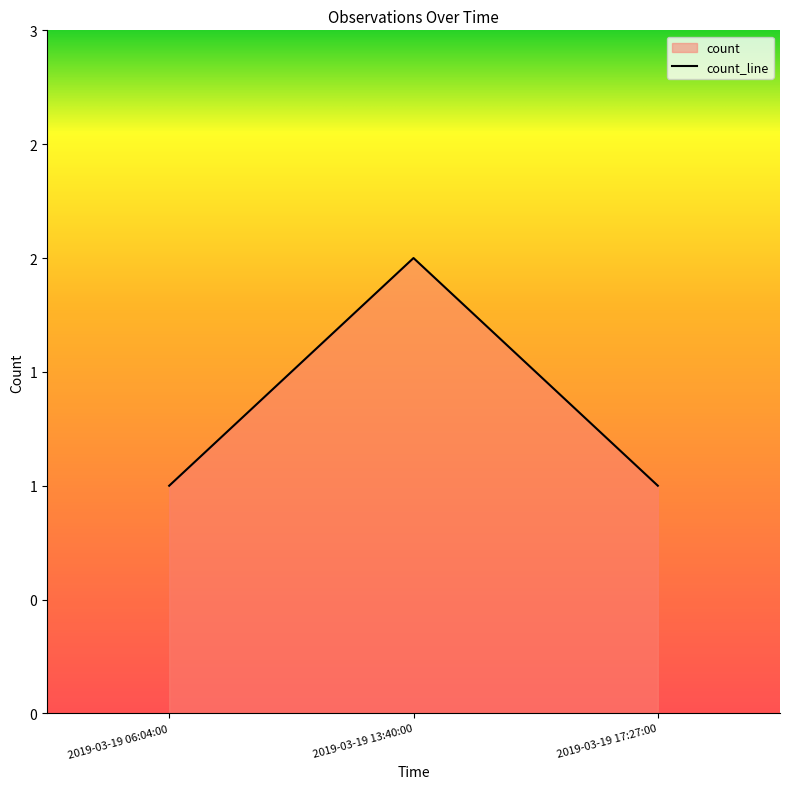

What is the difference between the maximum and minimum values?

1